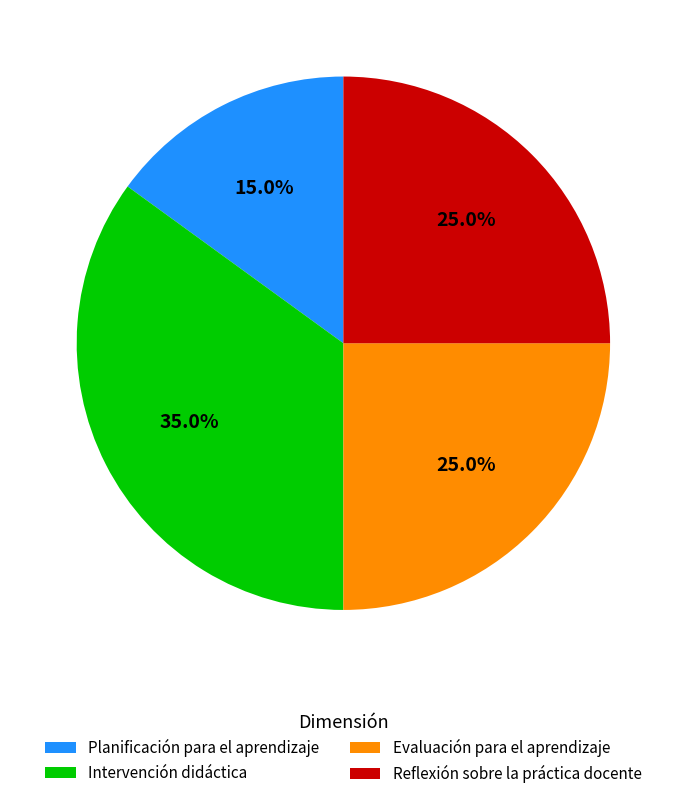

What percentage is NOT represented by Planificación para el aprendizaje?

85.0%